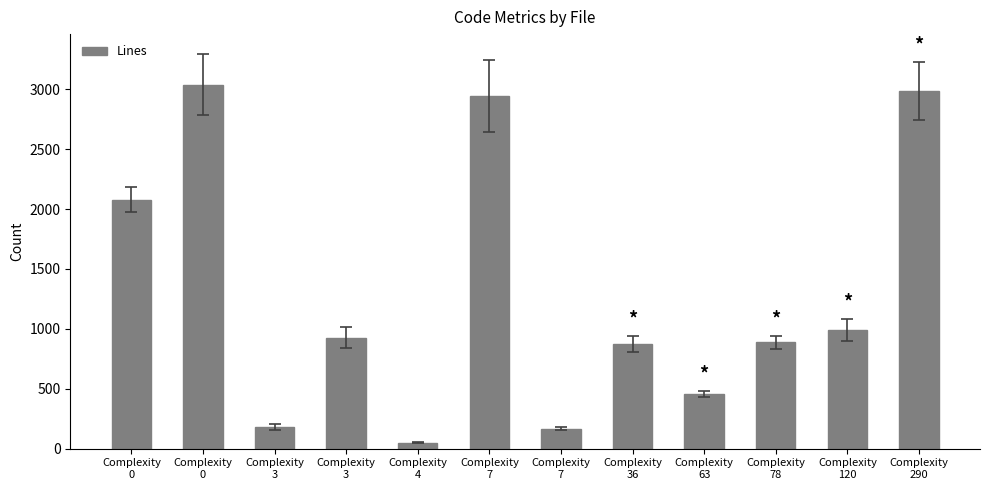

The chart shows a value of 456 at Complexity
63. True or false?

True